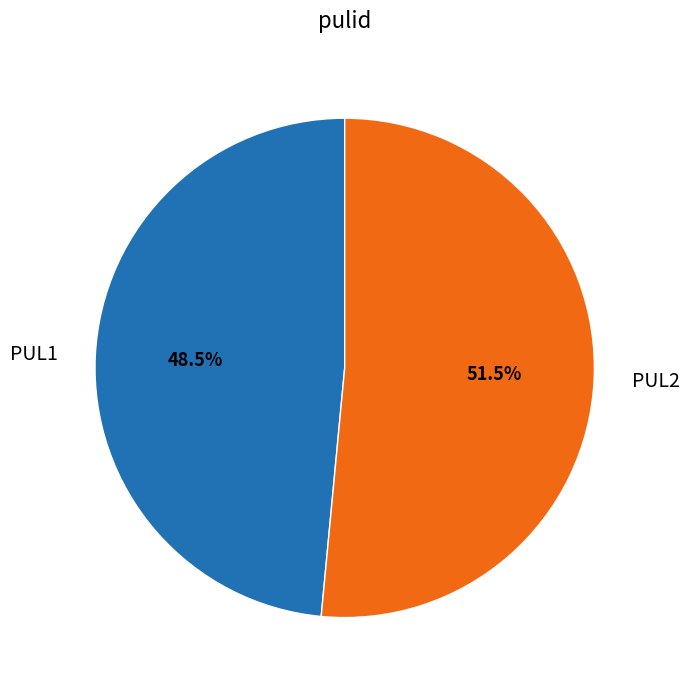

Which slice is the smallest?

PUL1